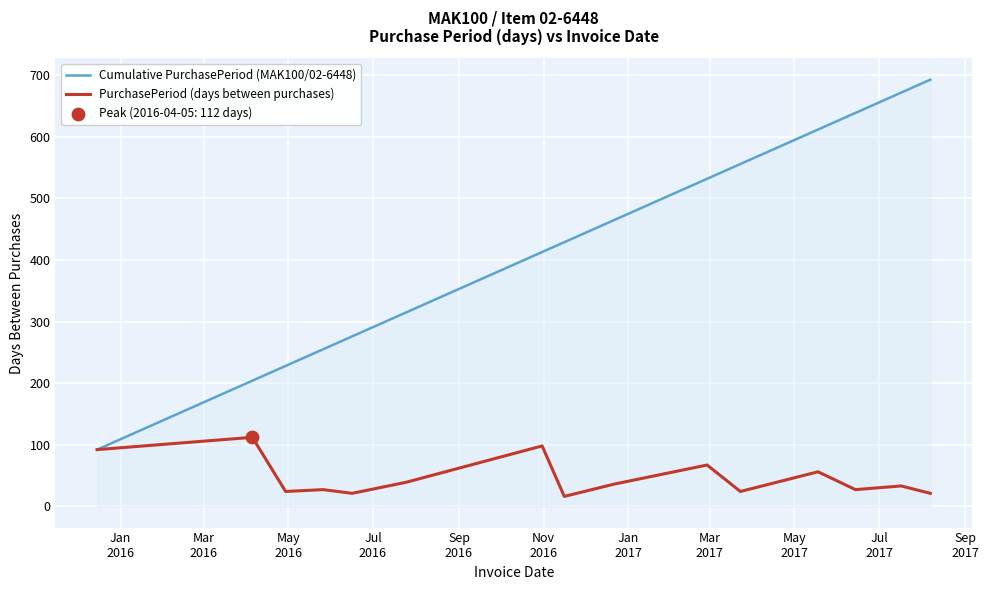

Which series has the largest total across all categories?

Cumulative PurchasePeriod (MAK100/02-6448)